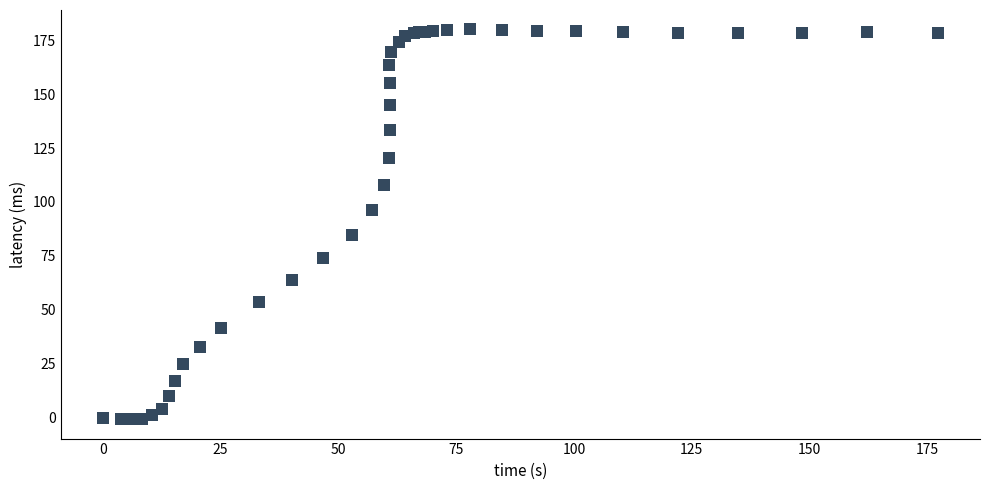

What Y value in the scatter plot is closest to 89?

84.9